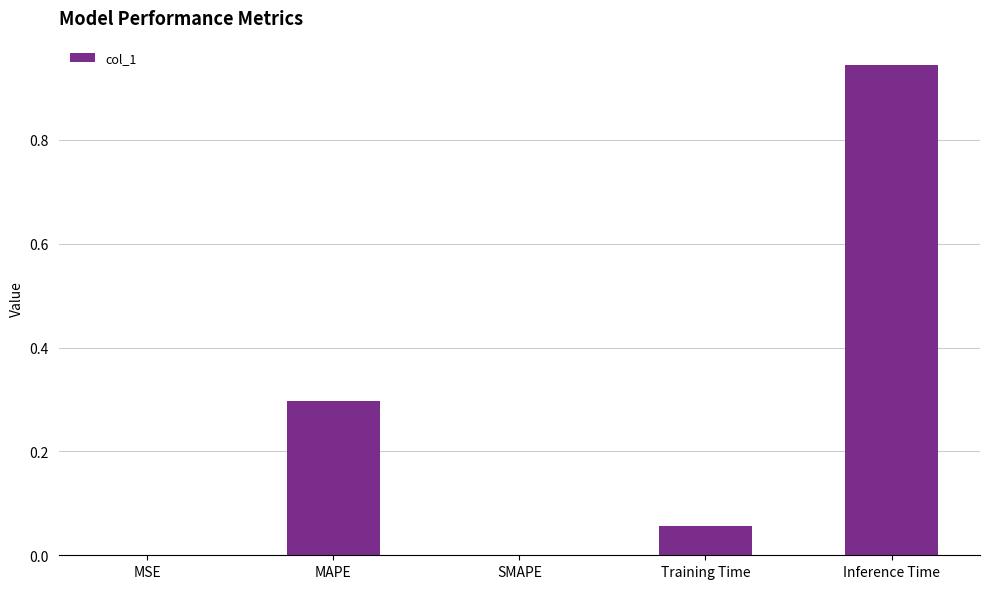

Does the chart contain stacked bars?

No